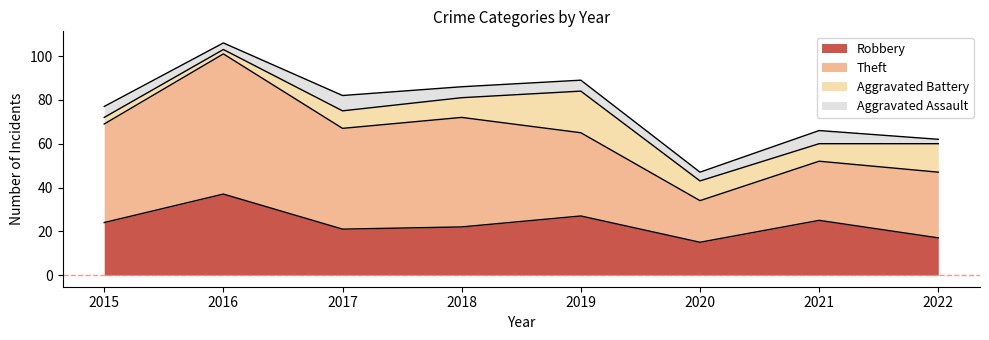

Is the value of Theft at 2018 greater than the value of Aggravated Assault at 2017?

Yes